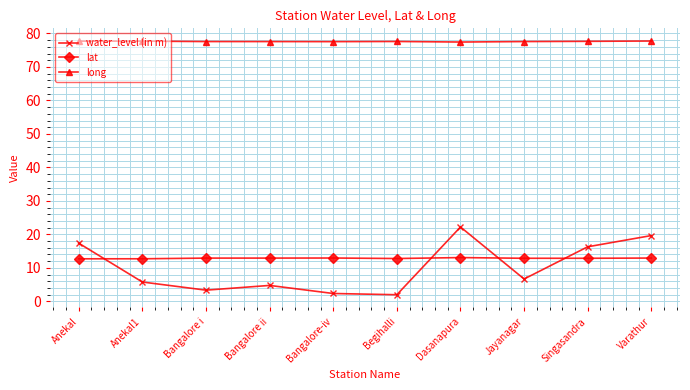

At which category is the sum across all series the highest?

Dasanapura